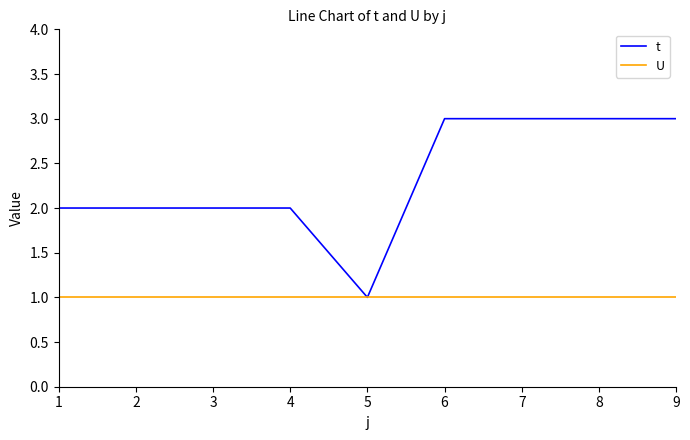

Is the value of U at 1 greater than the value of t at 8?

No